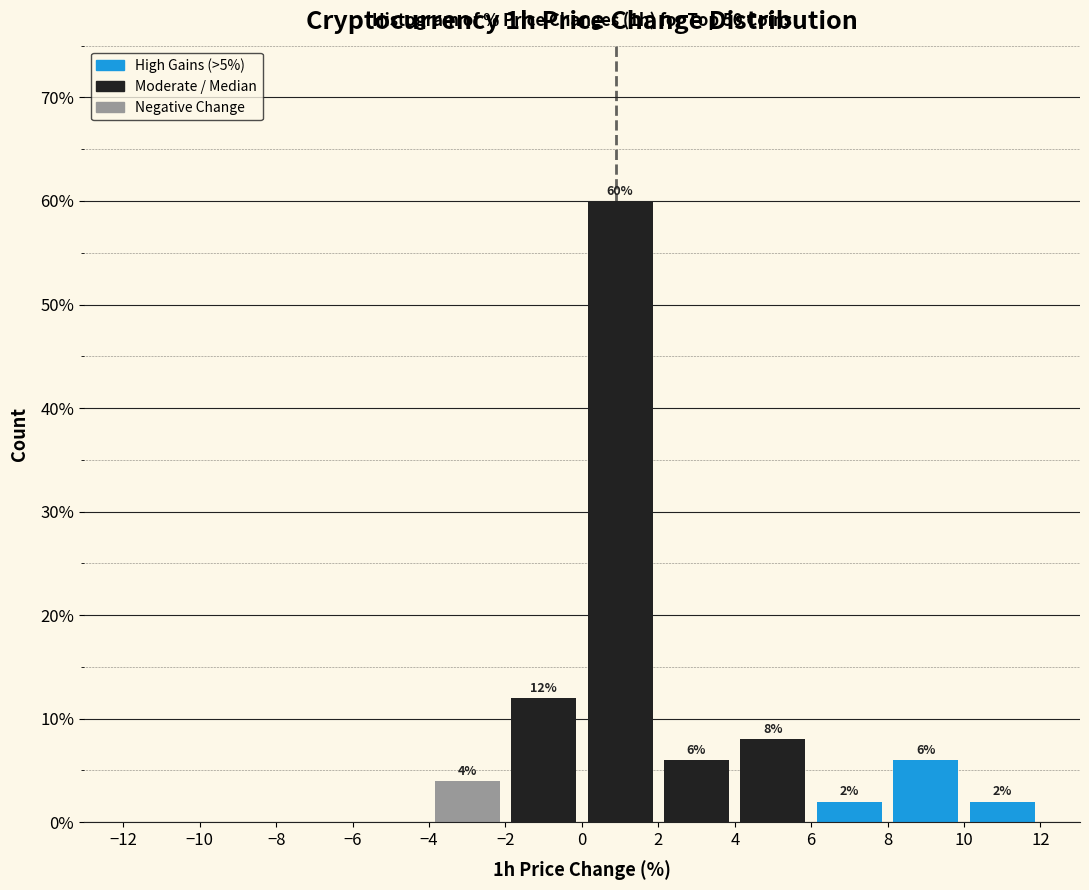

Which range on the x-axis has the tallest bar?

0 to 2